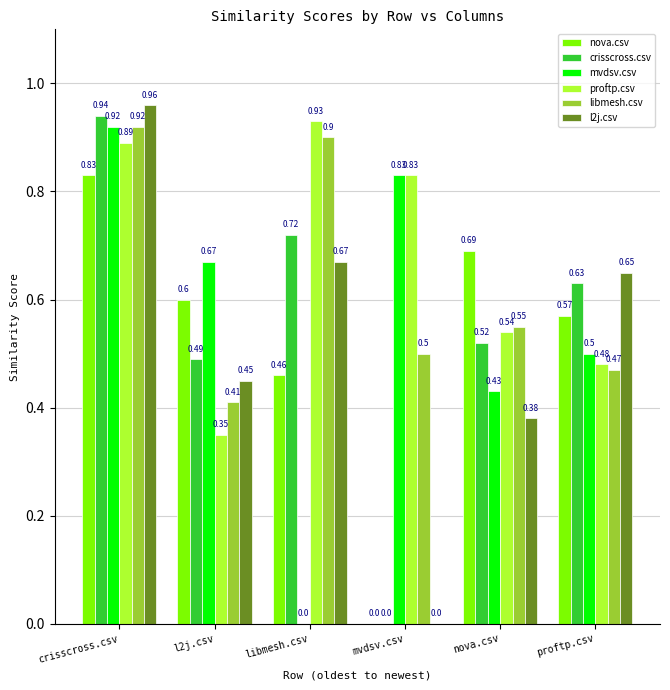

Count the nova.csv values in the range 0 to 1.

6